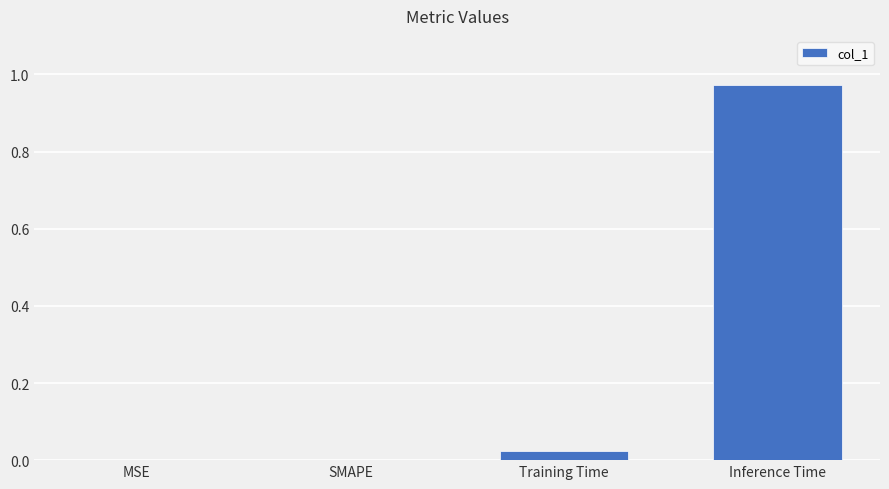

Are the bars grouped side by side (vs. stacked)?

No